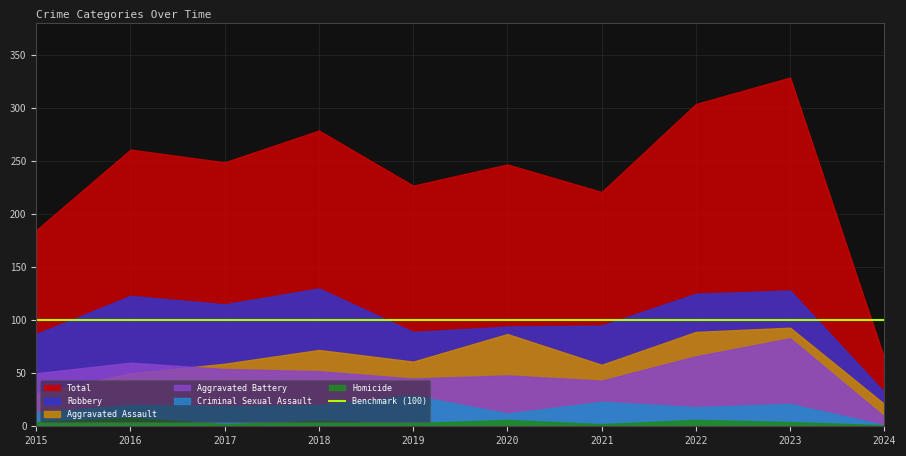

Read the Aggravated Assault value at 2024, to the nearest 10.

20